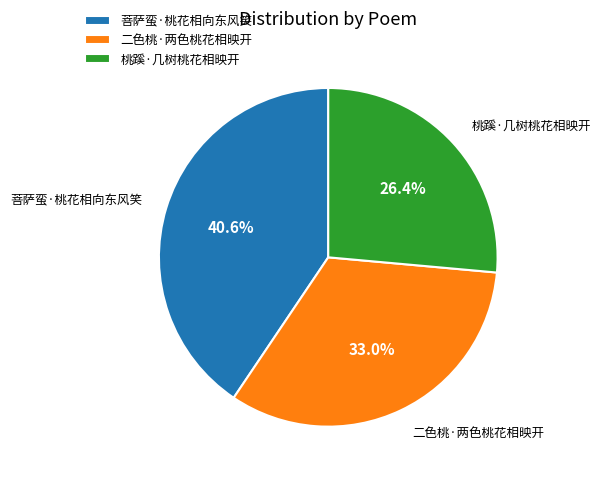

What portion of the pie excludes 二色桃·两色桃花相映开?

67.0%